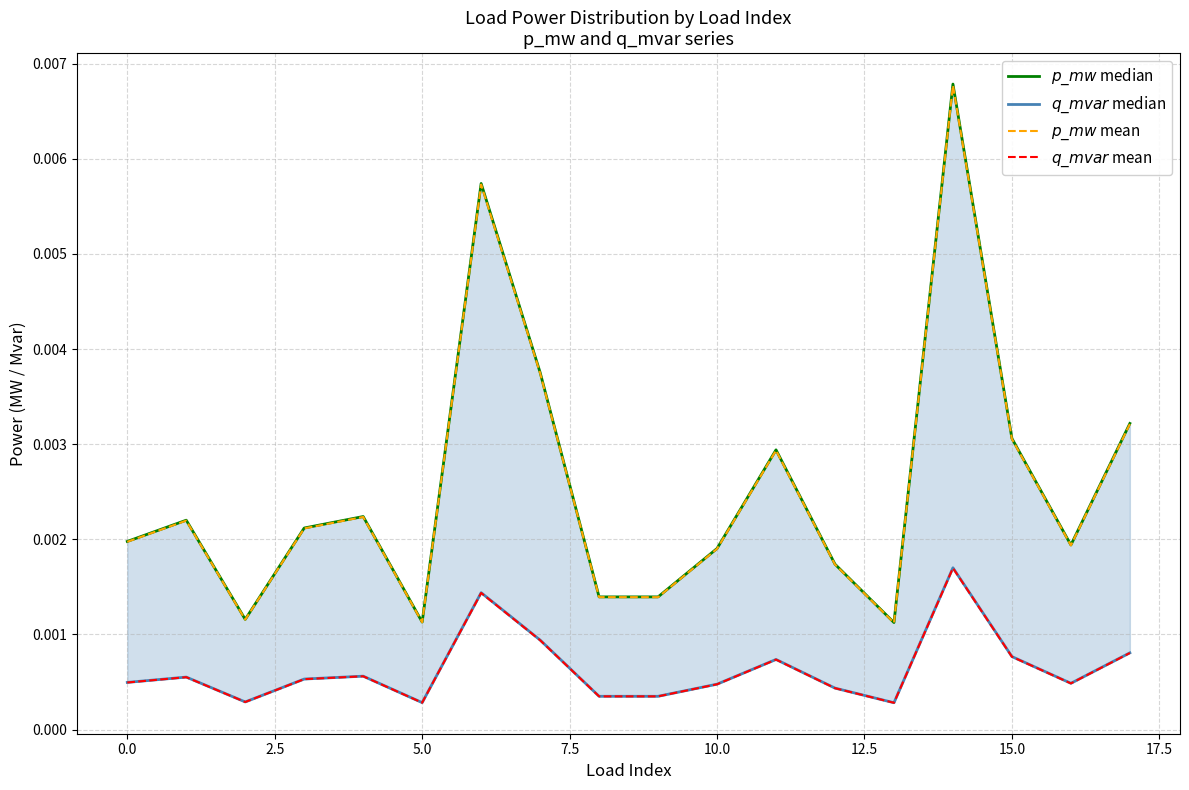

True or false: $p\_mw$ mean and $q\_mvar$ median cross at least once.

False